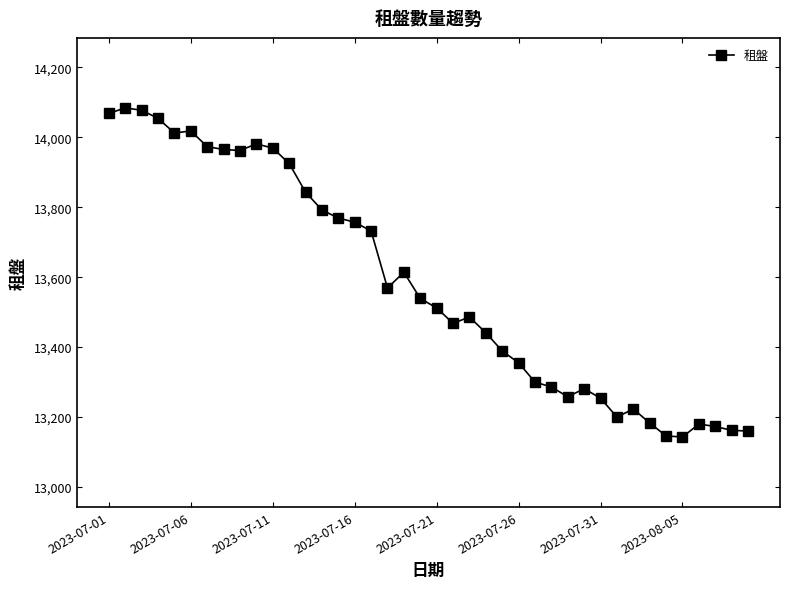

What is the value of the 30th point from the left?

13281